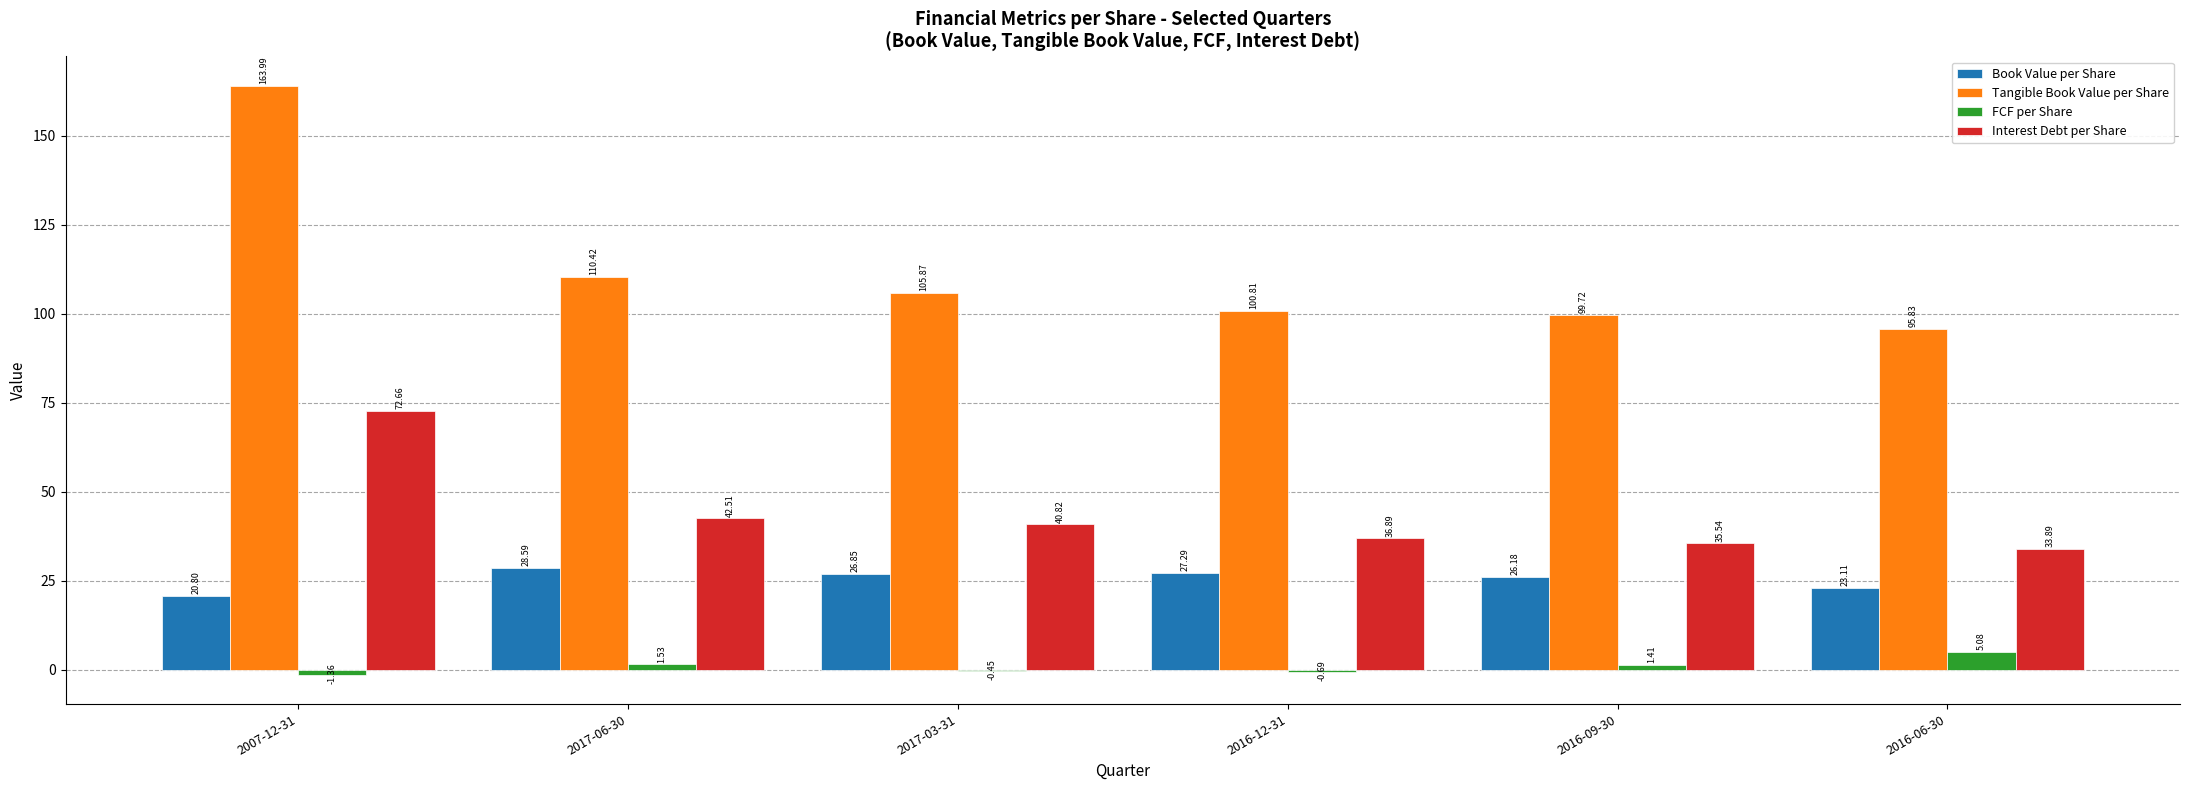

What is the total value across all series at 2016-12-31?

164.3